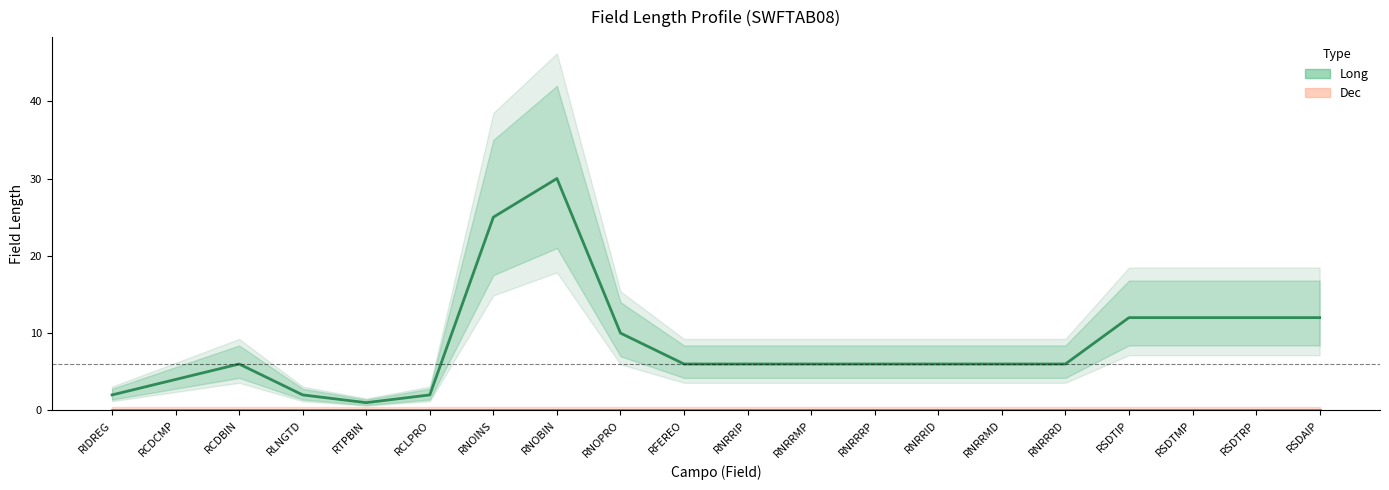

Count the number of categories in the chart.

20